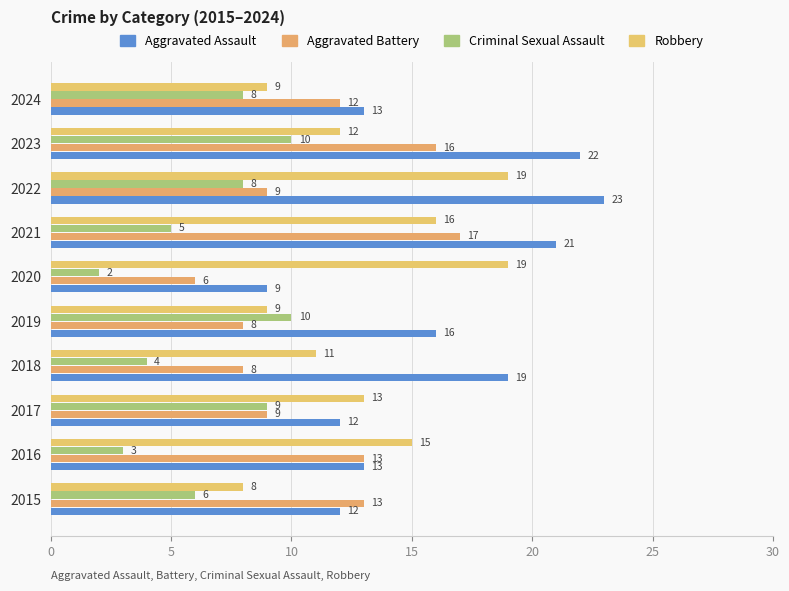

What is the average value of the Aggravated Battery series?

11